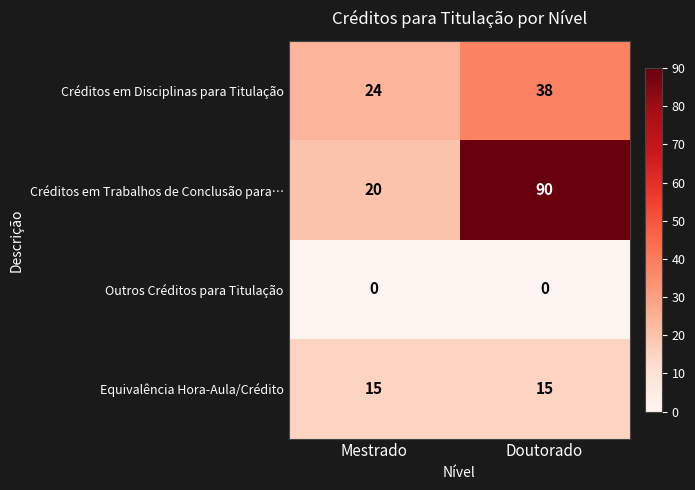

What is the difference between the highest and lowest values at Doutorado?

90